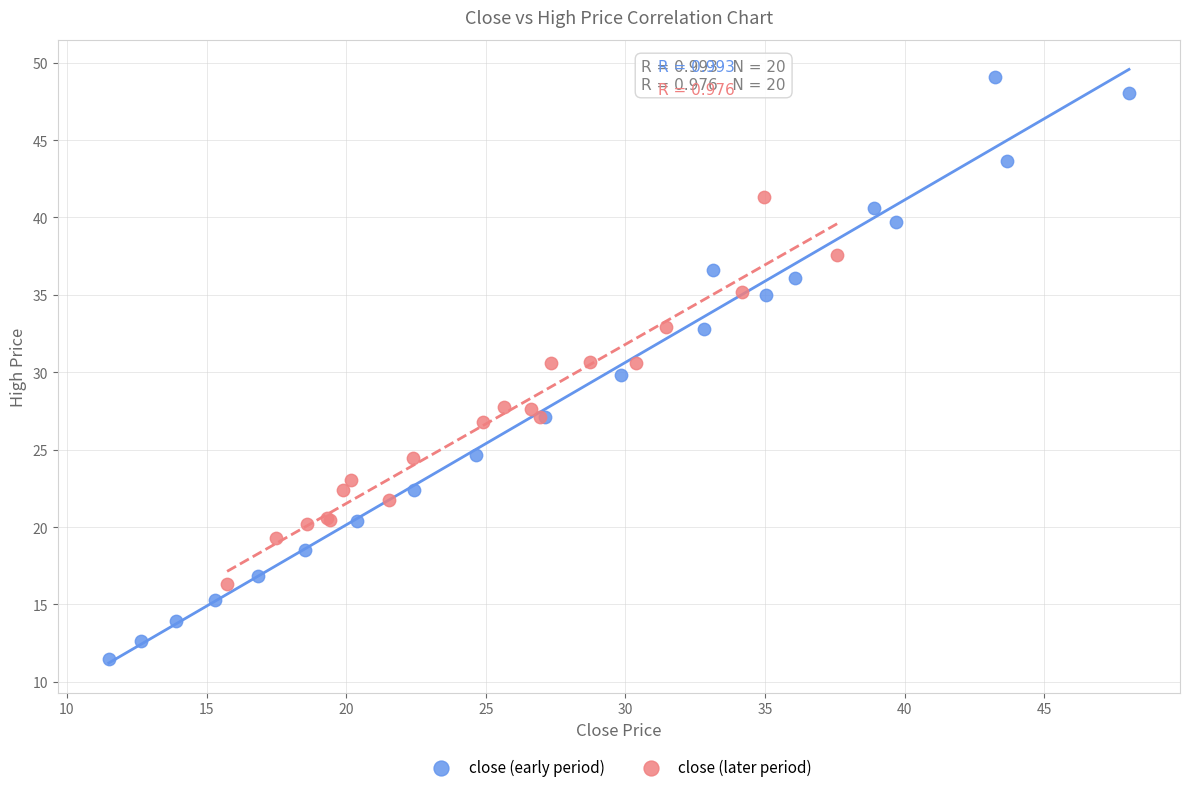

Which series has the largest Y range (max minus min)?

close (early period)